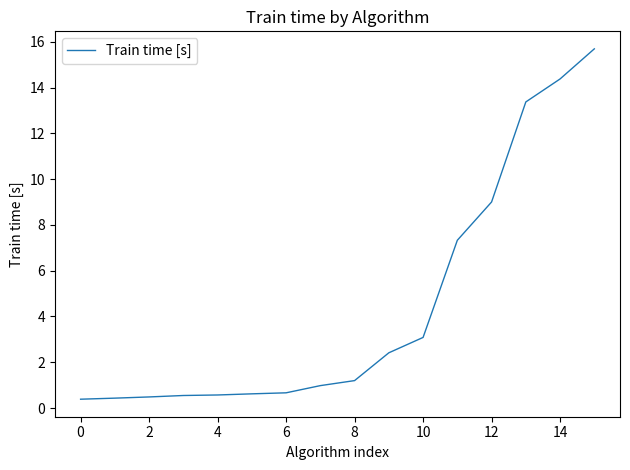

What is the difference between the maximum and minimum values?

15.3